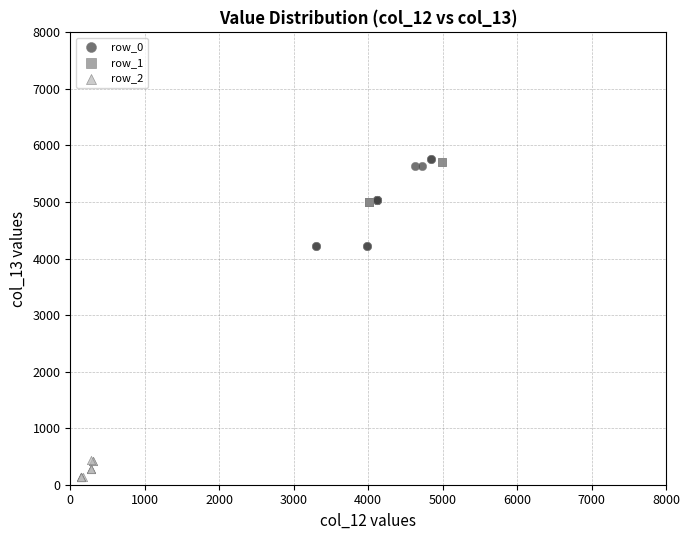

What are all the series names shown in the legend?

row_0, row_1, row_2